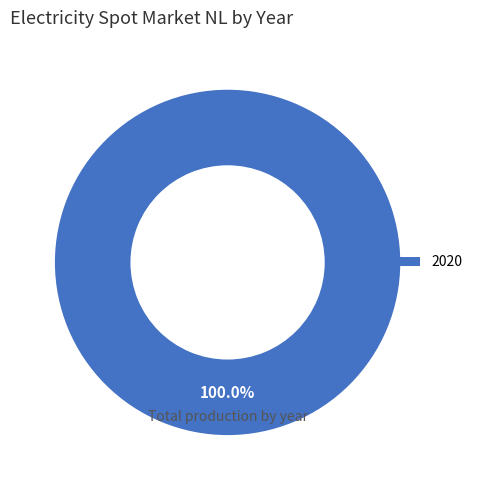

Does any single category account for the majority?

Yes